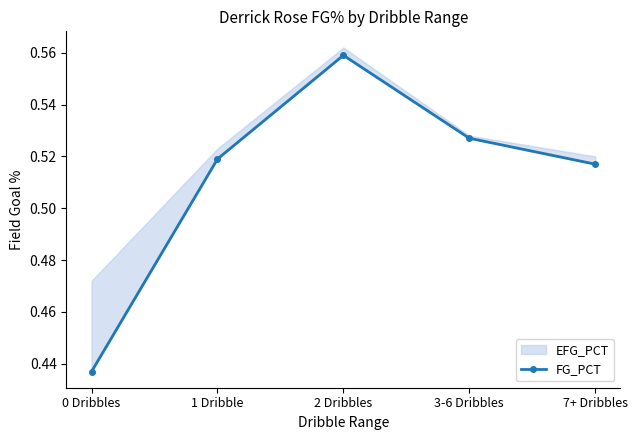

How many interior local peaks (higher than both neighbors) does the data have?

1